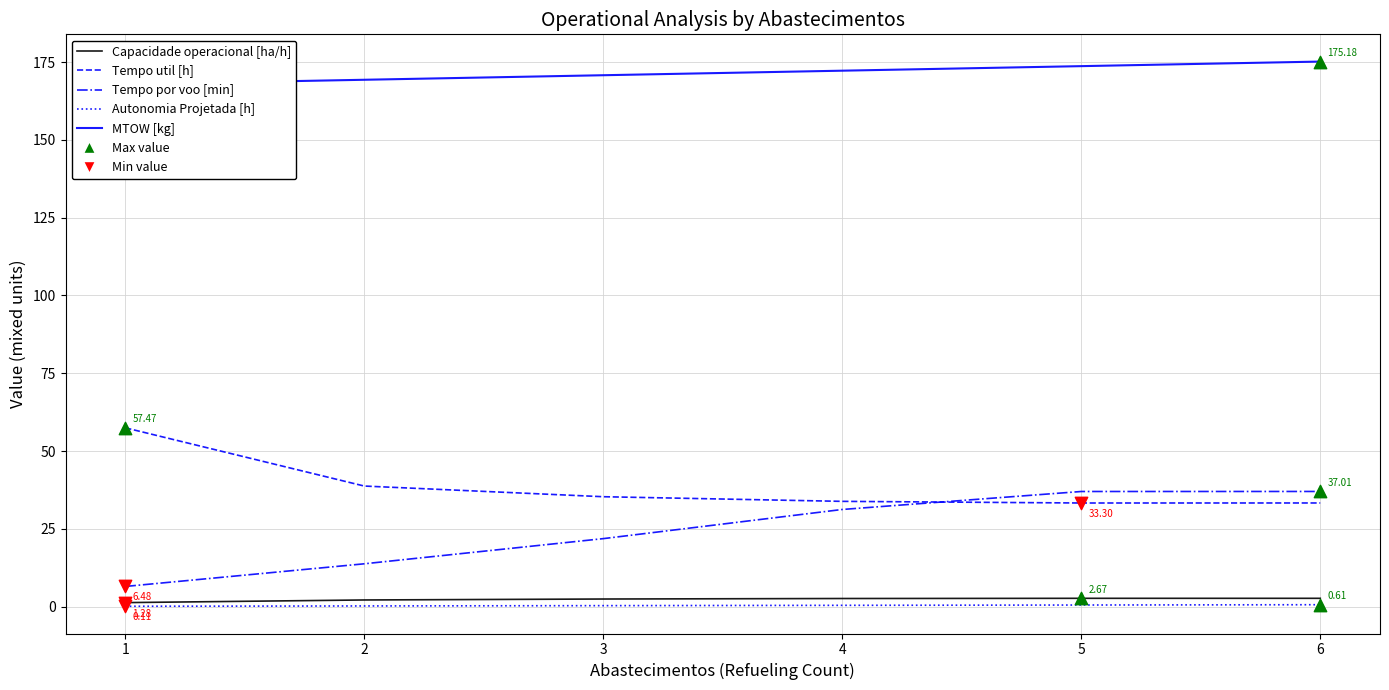

Which series has the widest spread of Y values?

Tempo por voo [min]